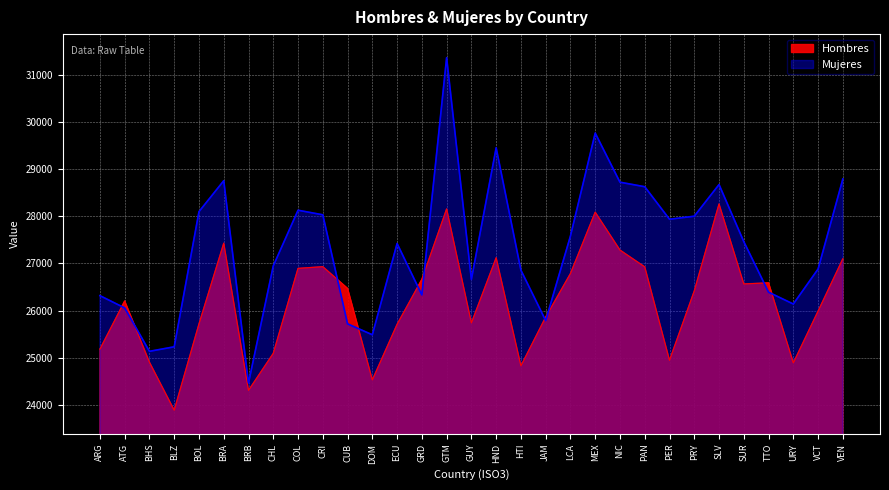

Rank the series by their average value, from lowest to highest.

Hombres, Mujeres